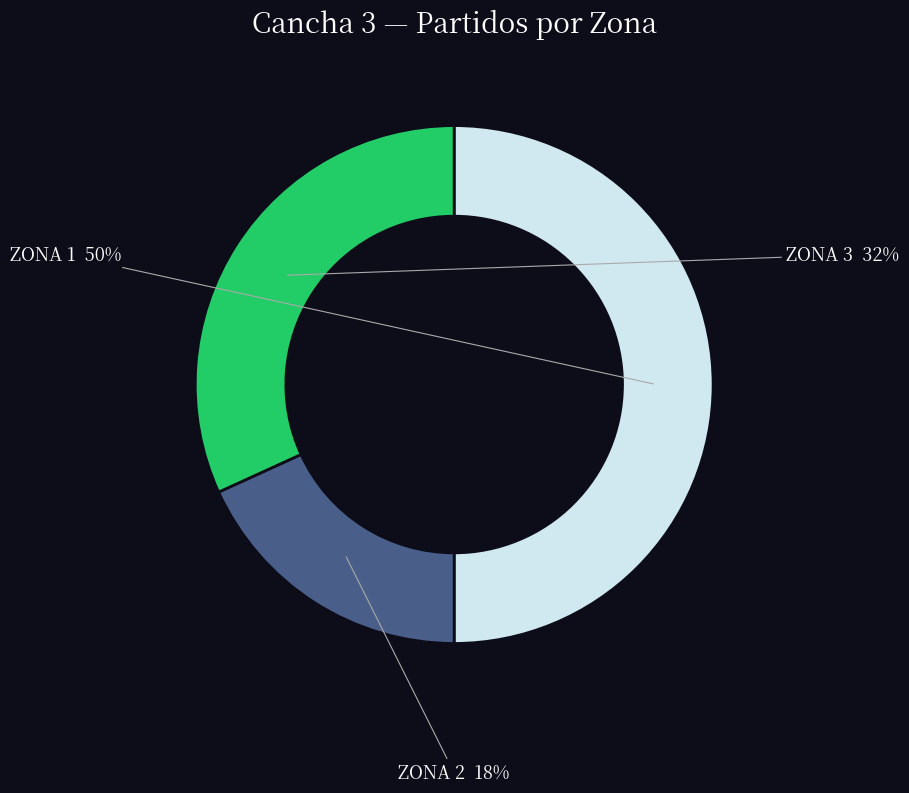

To the nearest percent, what is the difference between the largest and smallest slice percentages?

32%